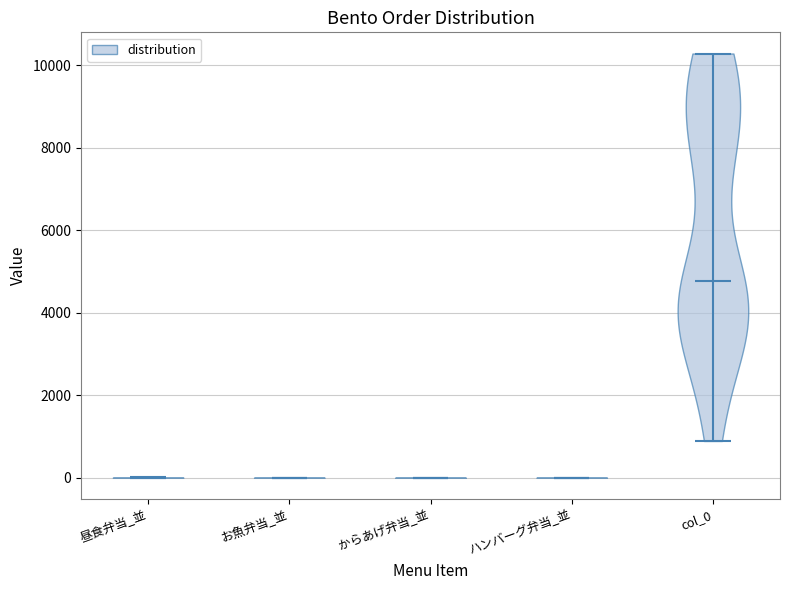

What is the lowest point the violin for お魚弁当_並 reaches on the y-axis? The values are not printed on the chart, so give them approximately, as read against the axis.

0